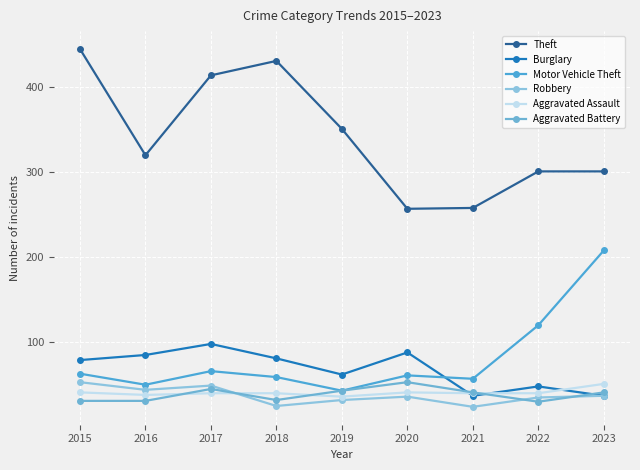

How many data points in Theft are less than 320?

4